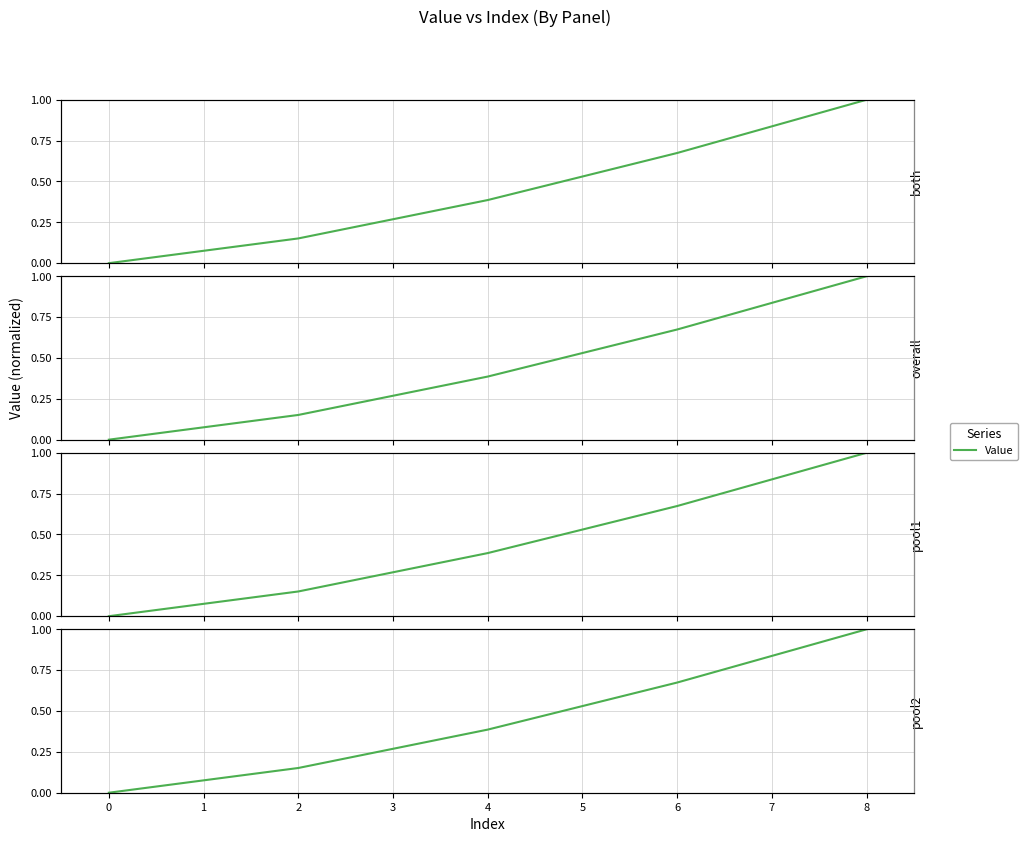

True or false: the data has more than 0 interior local peaks.

False